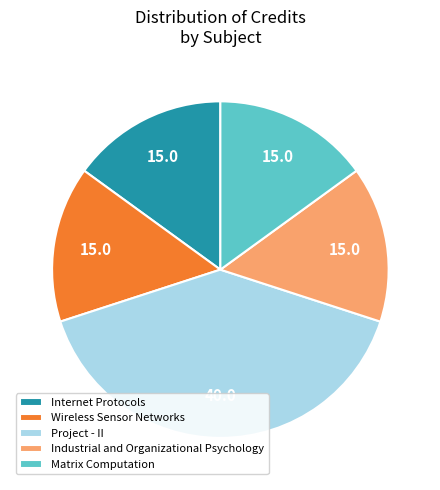

Does any single category account for the majority?

No